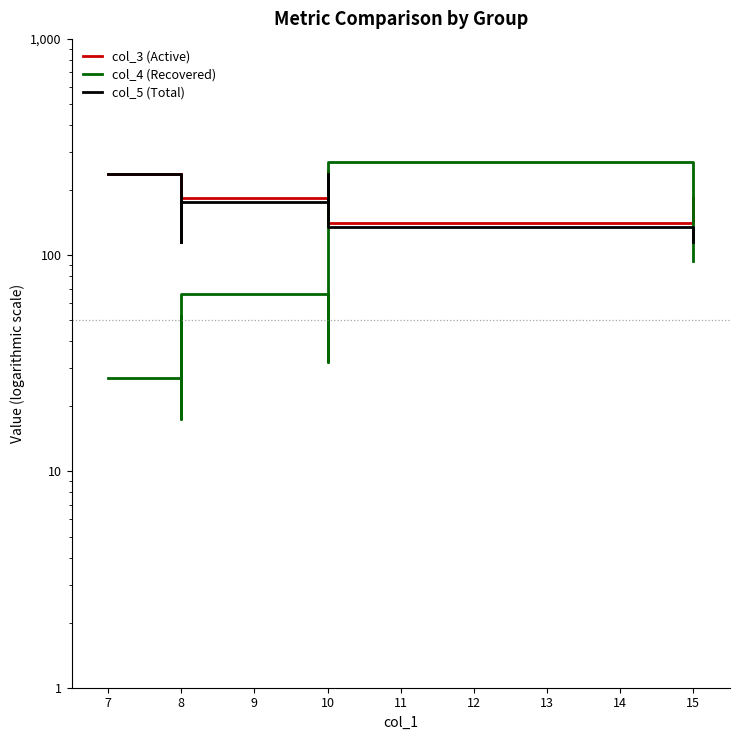

At which category does col_3 (Active) reach its first local valley?

8